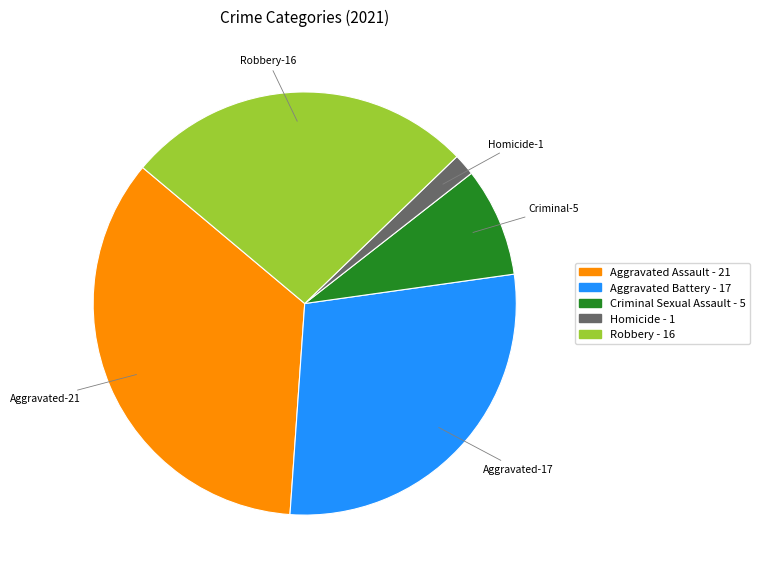

Which category has the smallest portion of the pie?

Homicide